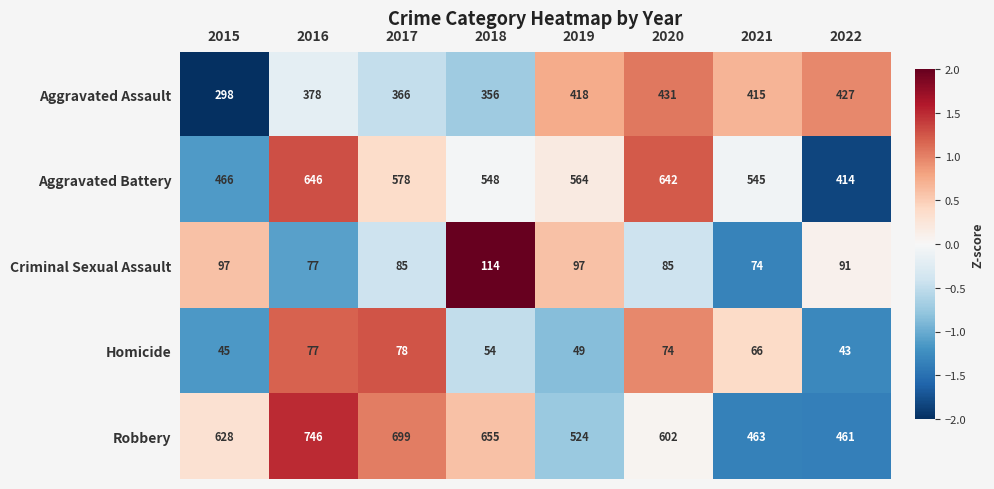

At which category is the sum across all series the highest?

2016